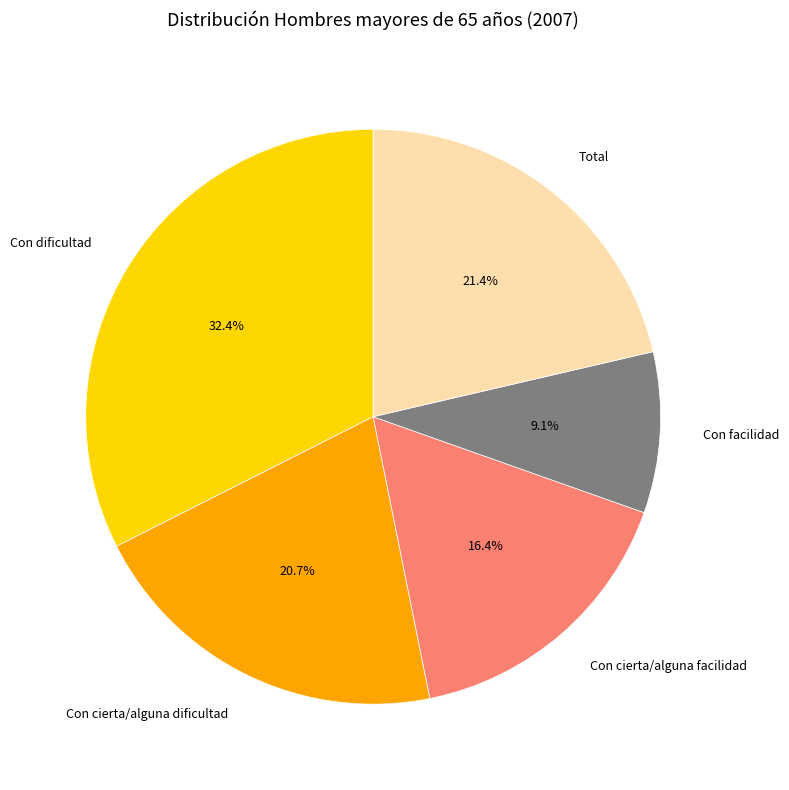

To the nearest percent, what percentage of the pie is Con cierta/alguna dificultad?

21%